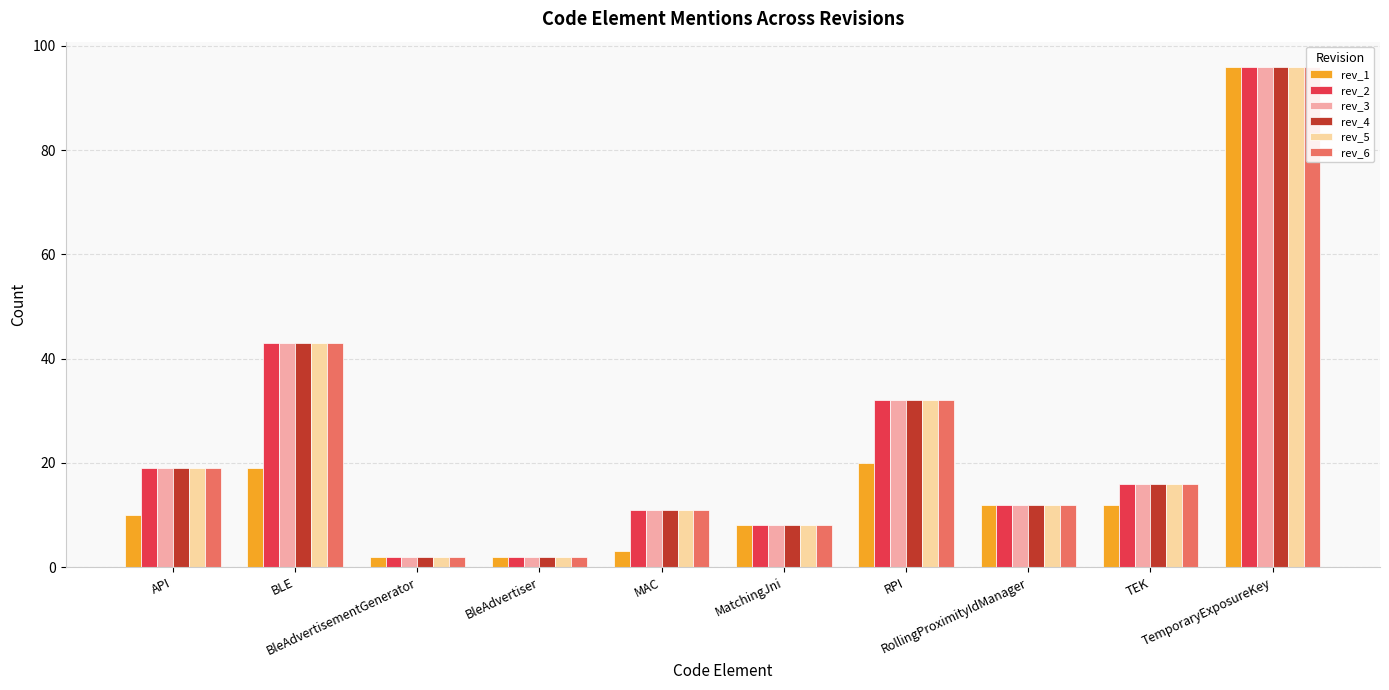

Which category has the highest value across all series?

TemporaryExposureKey